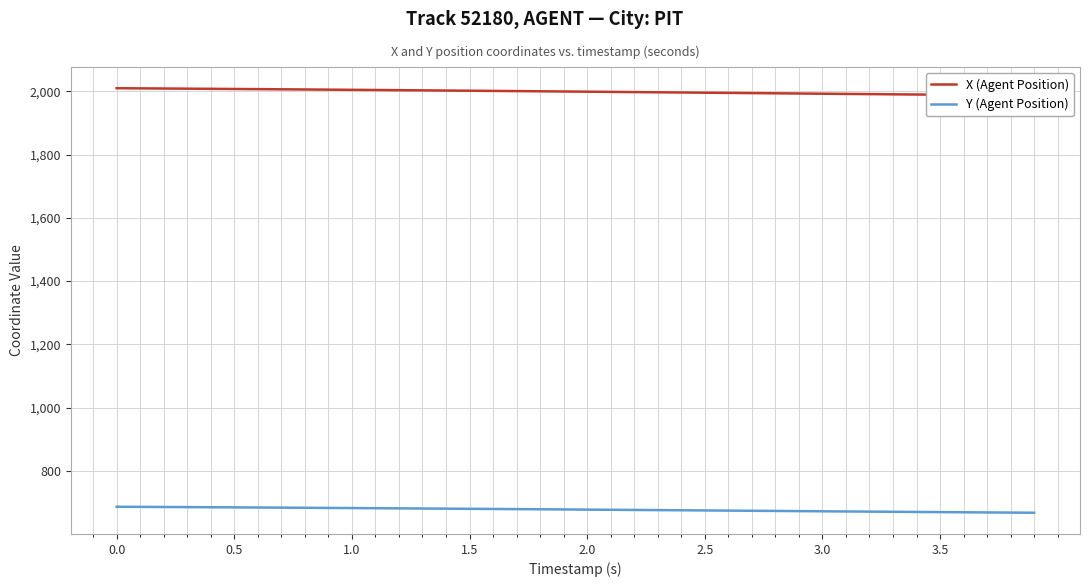

True or false: X (Agent Position) and Y (Agent Position) intersect in this chart.

False